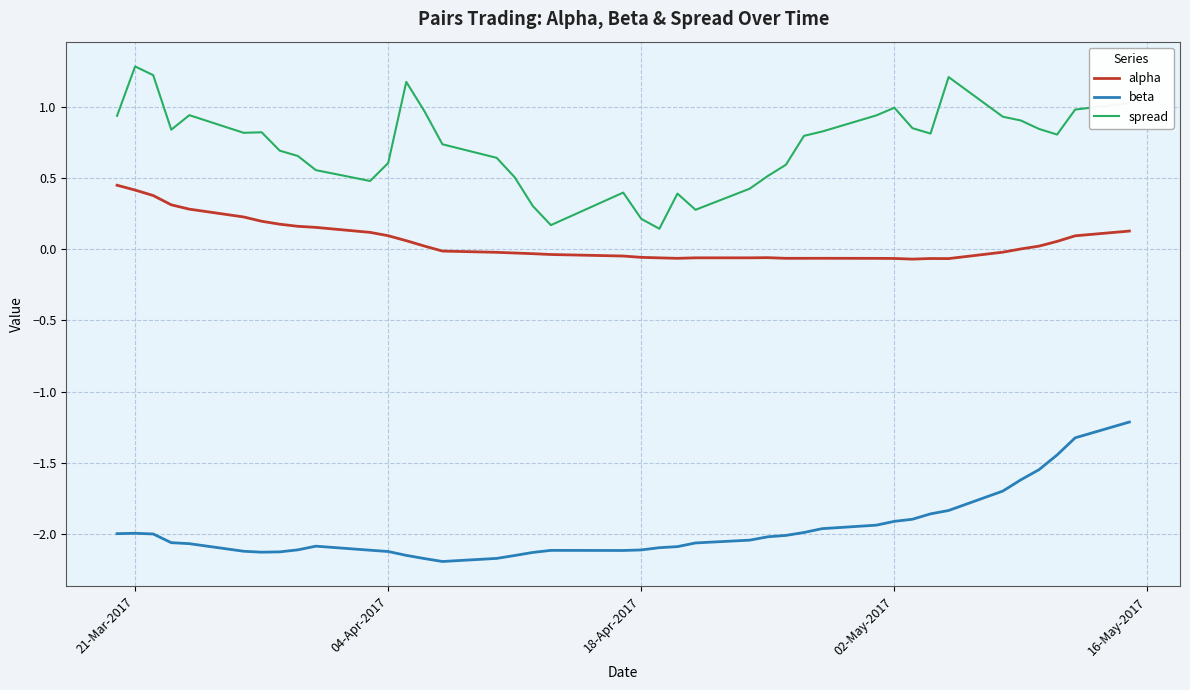

Which series has the widest spread of values?

spread